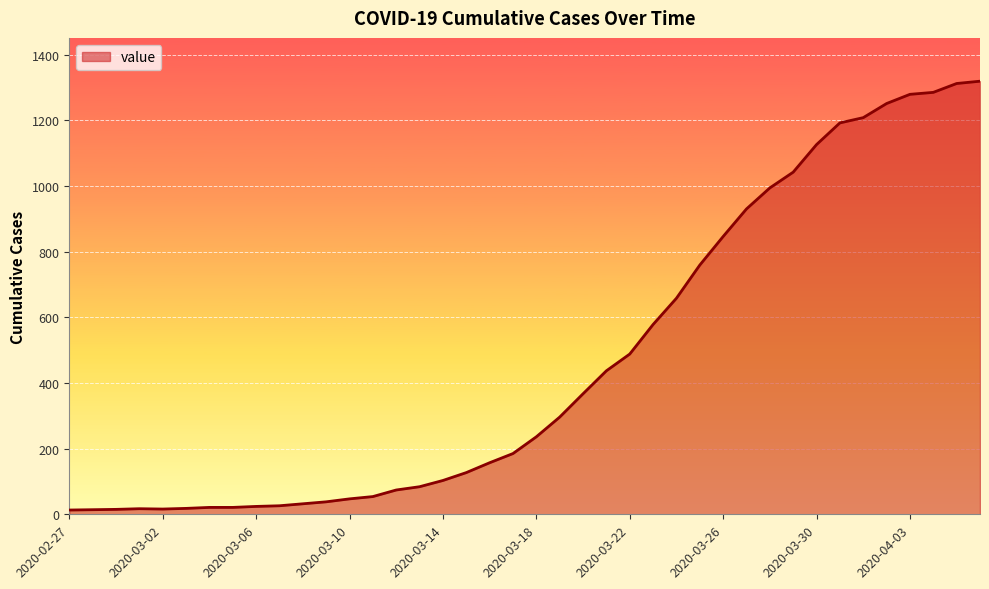

What is the greatest value displayed?

1319